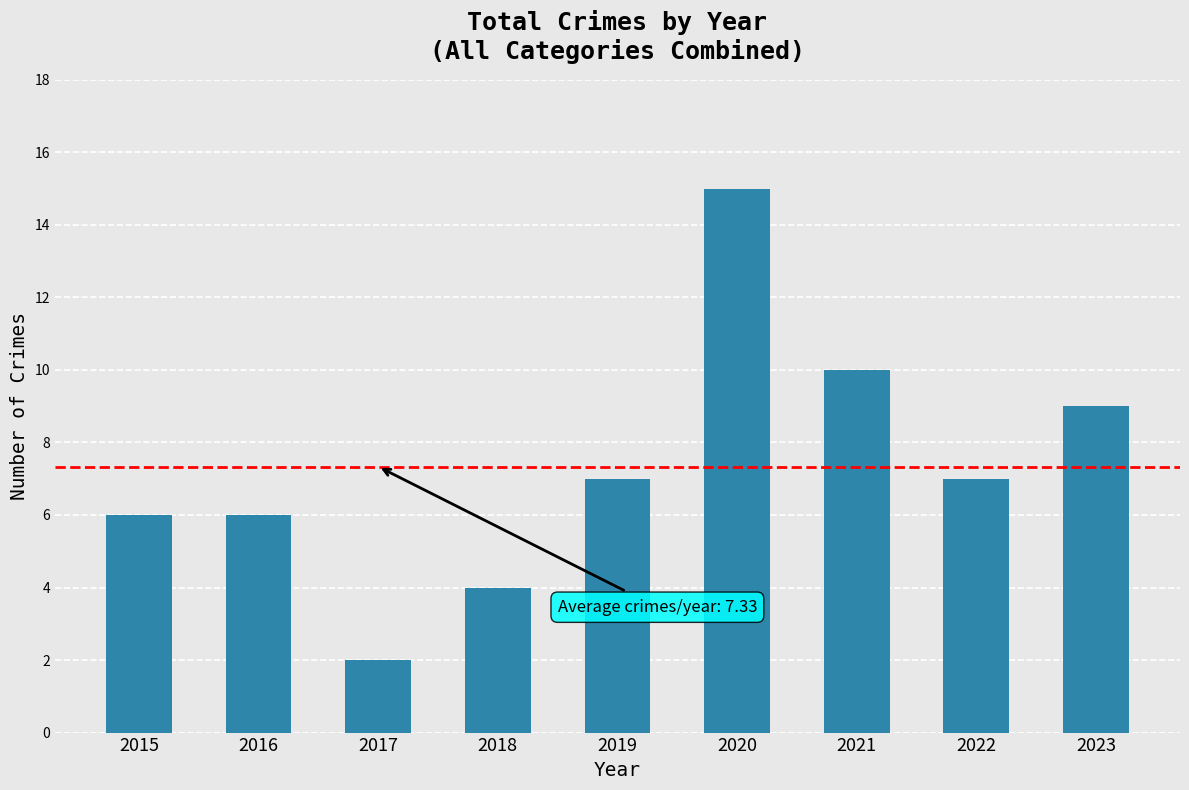

How many data points are less than 7?

4